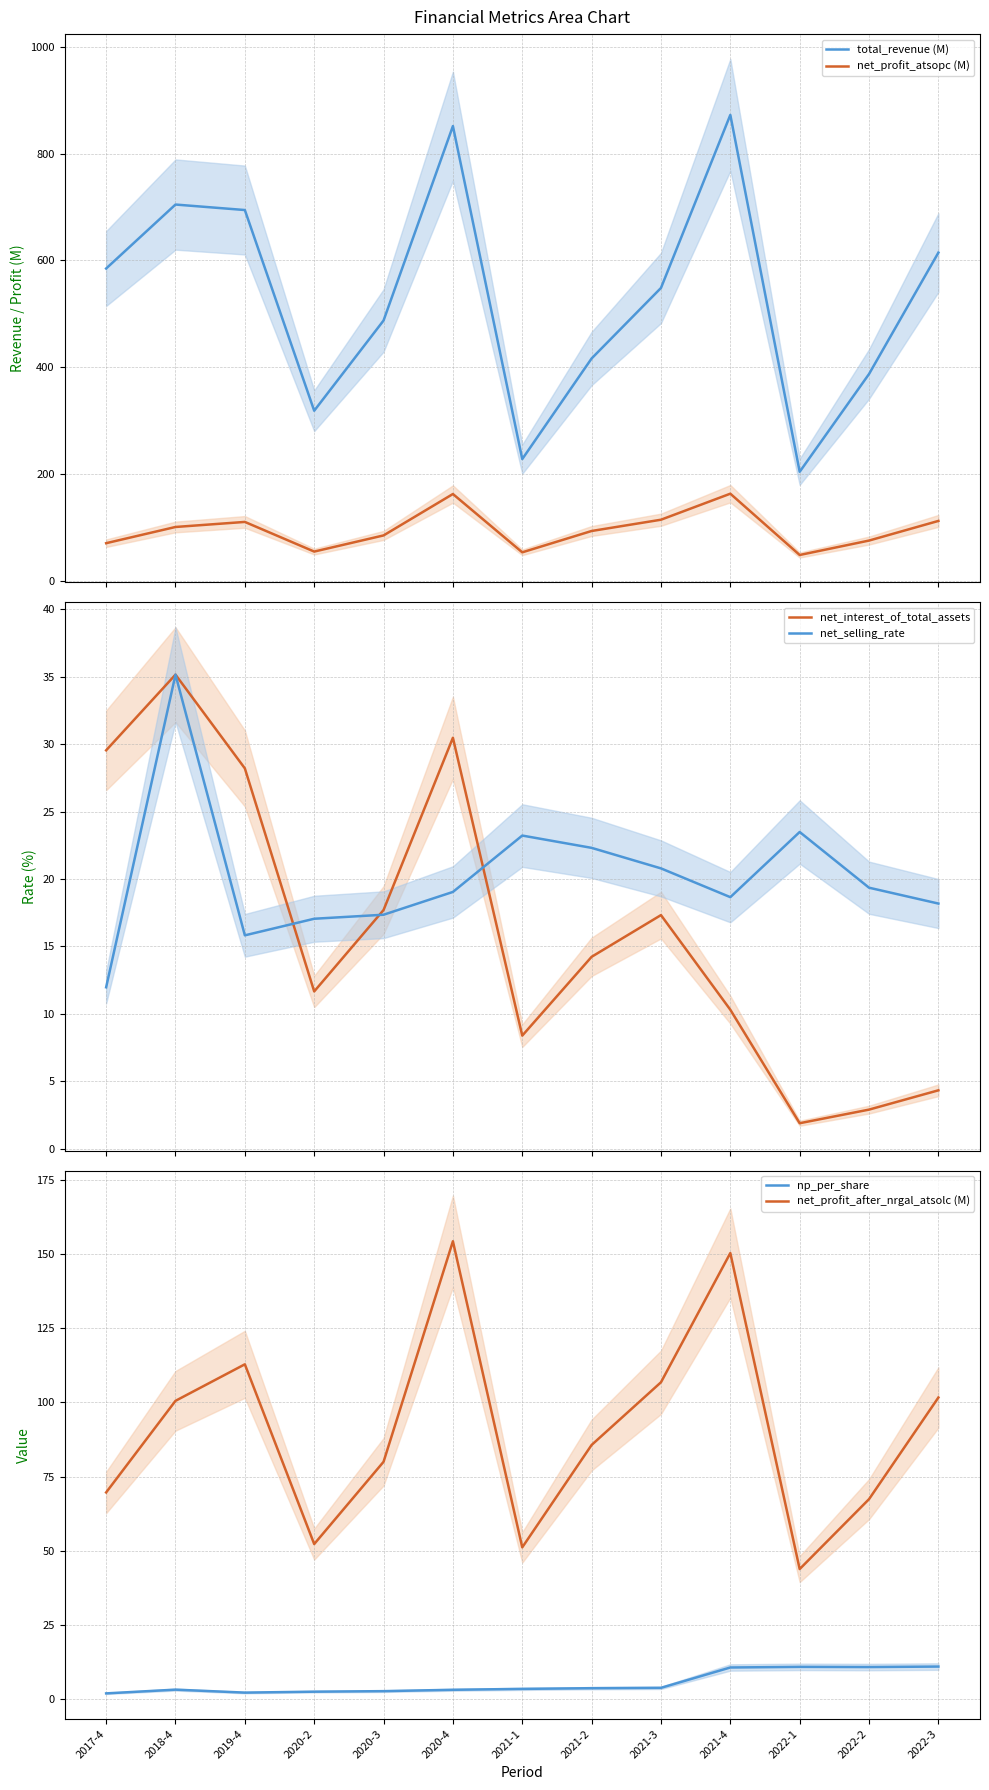

What is the highest value of the net_interest_of_total_assets series?

35.2